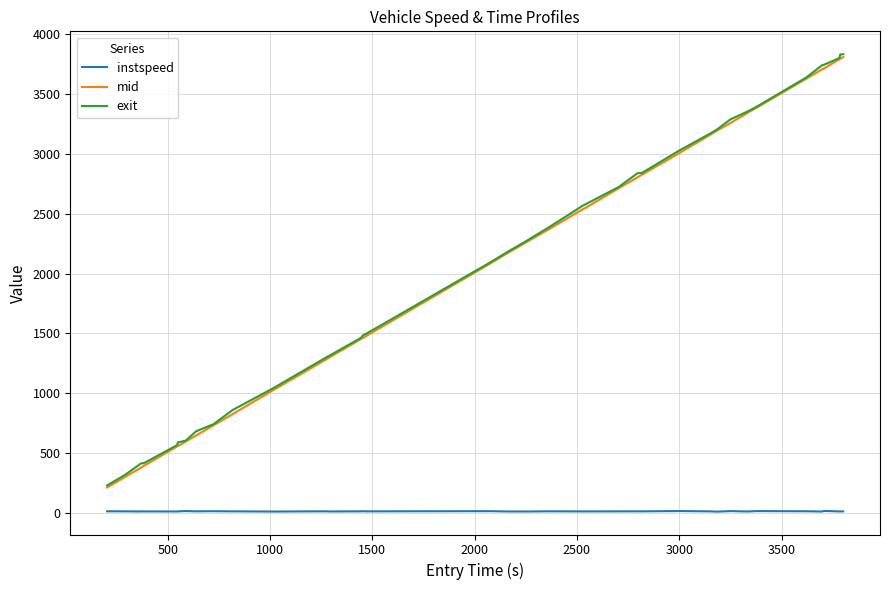

Which series has the widest spread of values?

exit